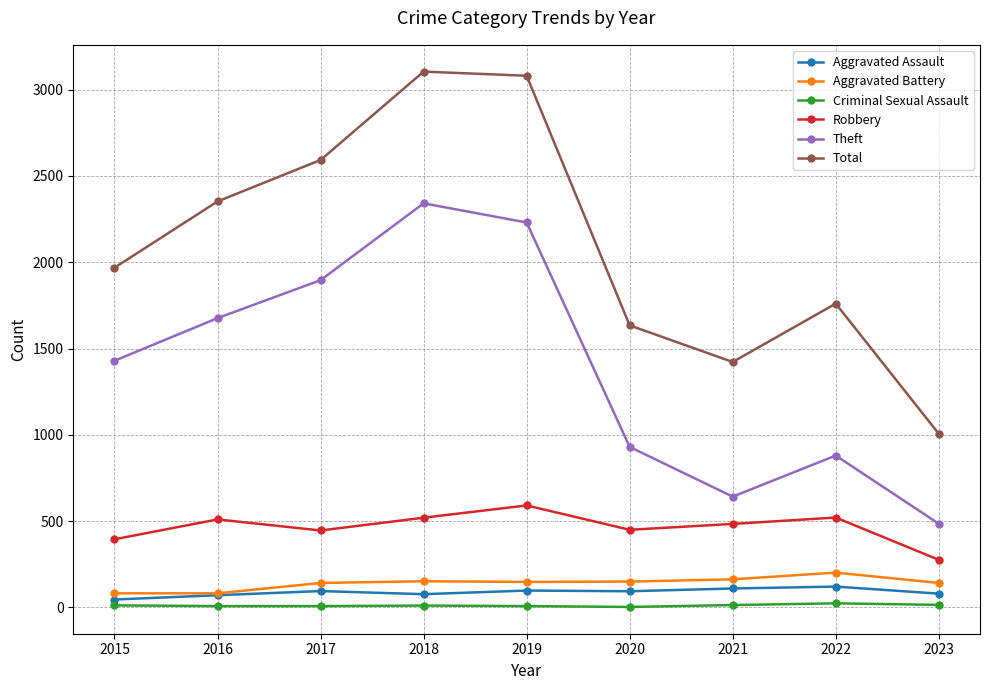

Is this an area chart (filled region under the line)?

No